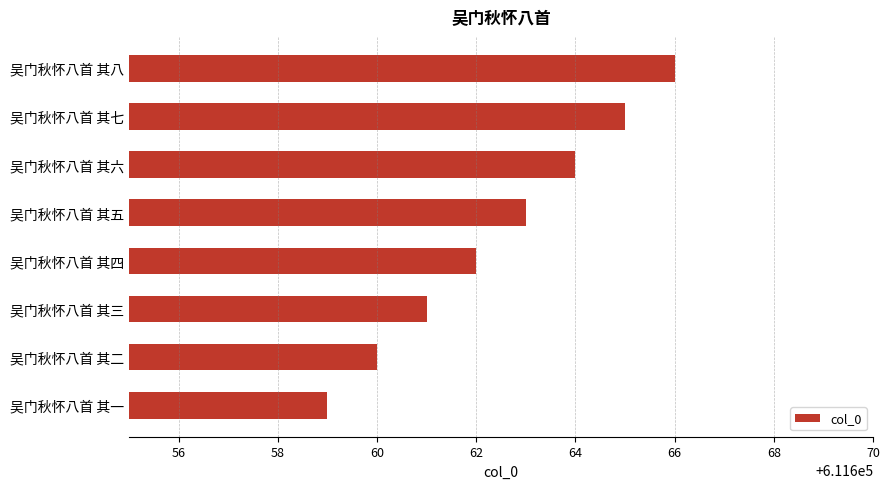

List the labels in order of value, smallest first.

吴门秋怀八首 其一, 吴门秋怀八首 其二, 吴门秋怀八首 其三, 吴门秋怀八首 其四, 吴门秋怀八首 其五, 吴门秋怀八首 其六, 吴门秋怀八首 其七, 吴门秋怀八首 其八